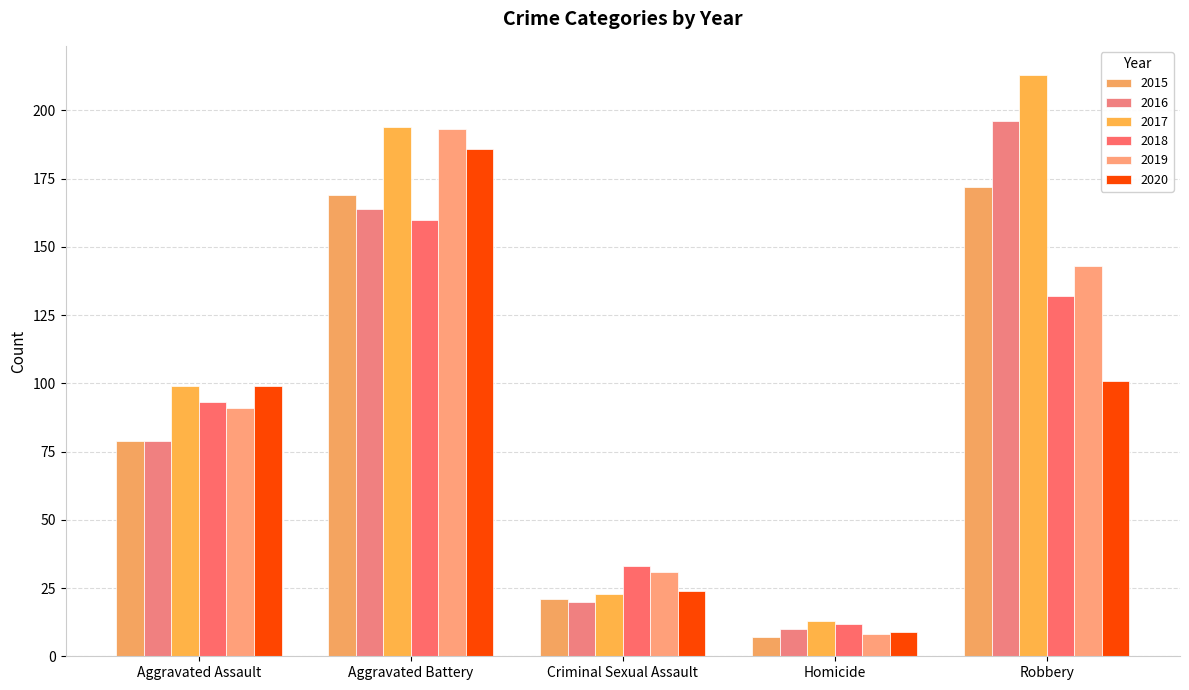

What is the label of the 5th bar from the right?

Aggravated Assault